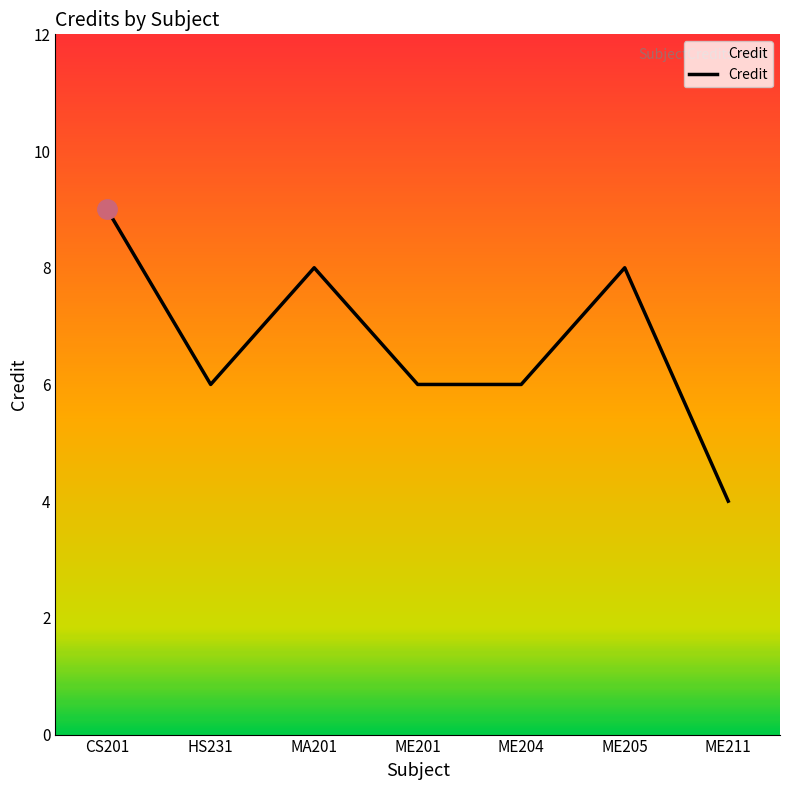

What position from the left is ME205?

6